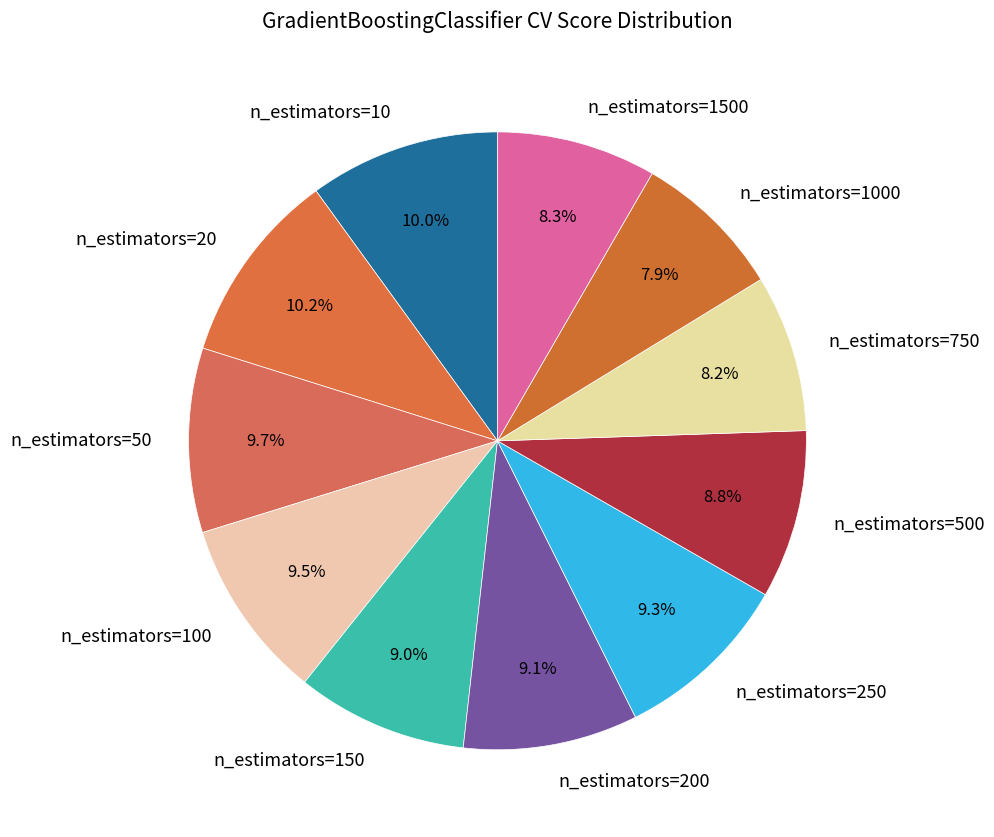

Between n_estimators=200 and n_estimators=1500, which is larger?

n_estimators=200